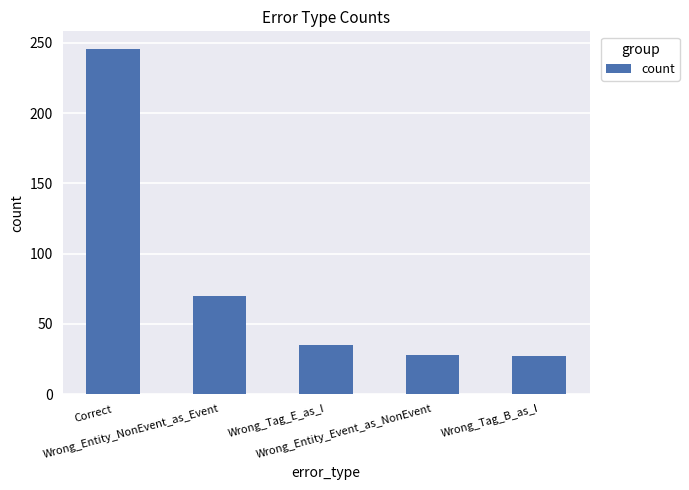

Does the chart contain stacked bars?

No